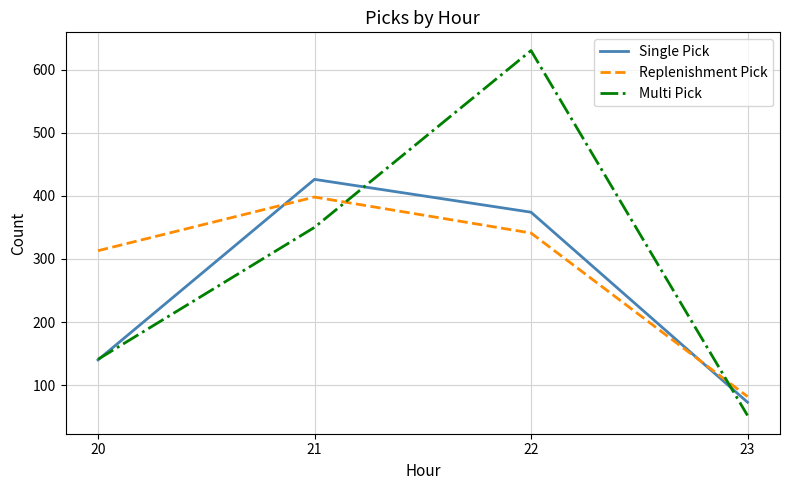

True or false: Single Pick has more than 2 interior local peaks.

False